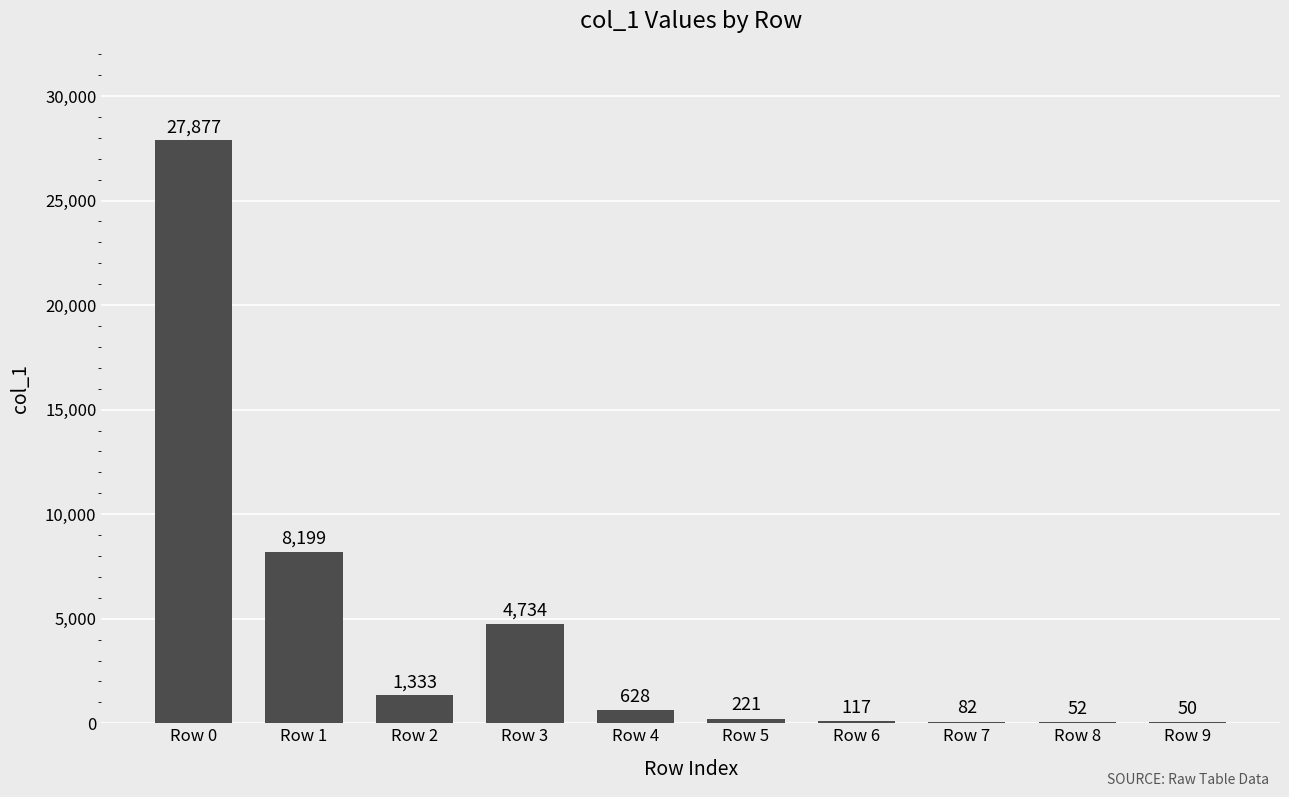

True or false: the data shows 27877 at Row 0.

True